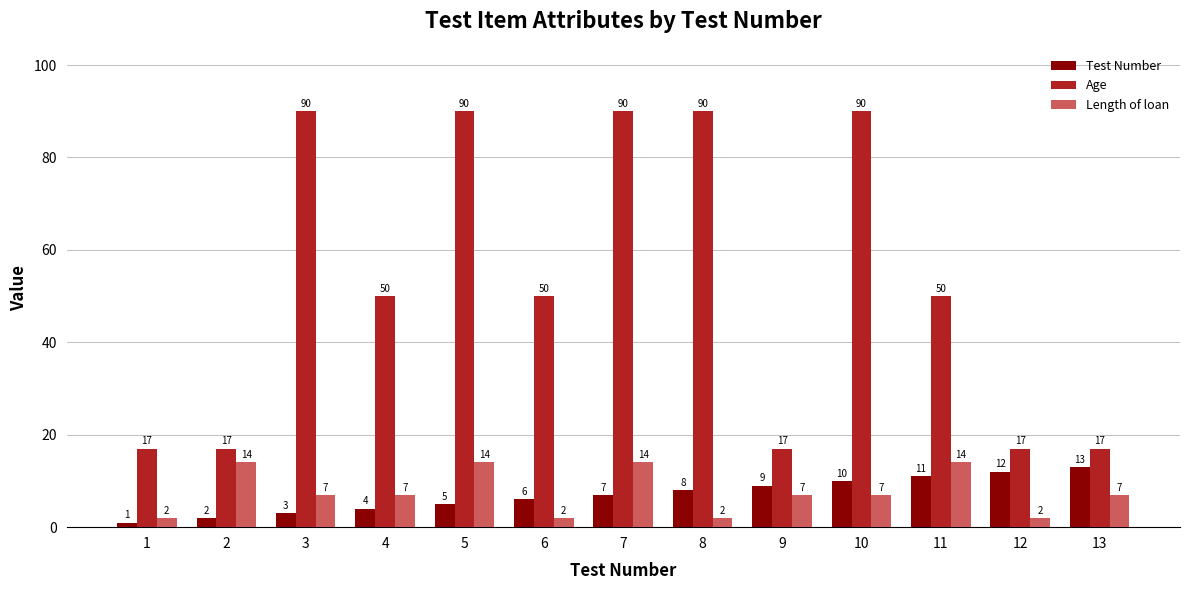

What is the sum of all Age values?

685